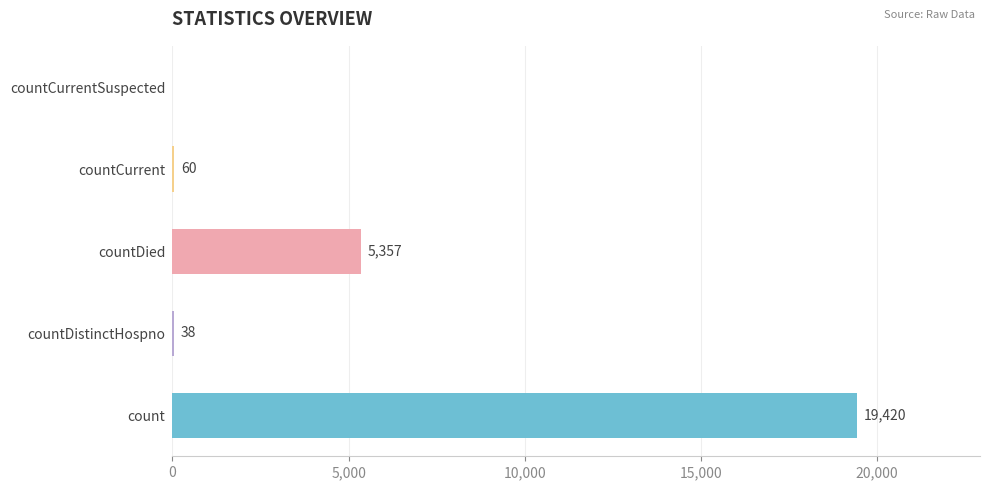

How many series are shown in this chart?

1